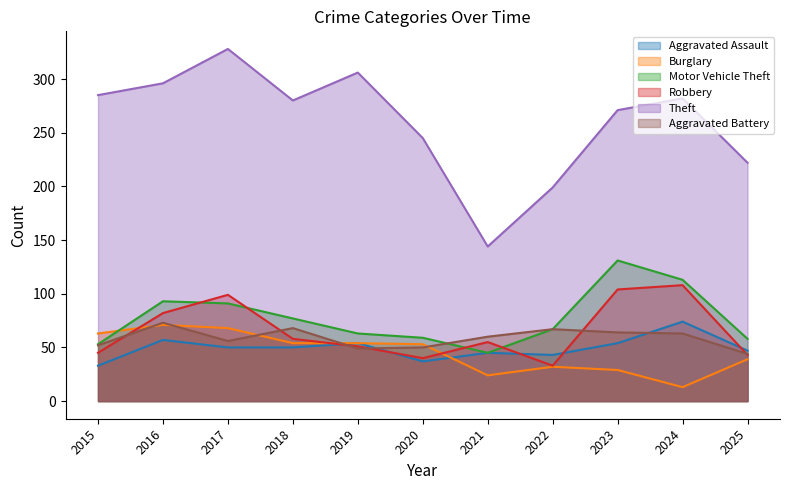

Reading left to right, extract all data points from this chart.

Aggravated Assault: 33	57	50	50	54	37	45	43	54	74	47
Burglary: 63	71	68	54	54	53	24	32	29	13	39
Motor Vehicle Theft: 53	93	91	77	63	59	45	67	131	113	58
Robbery: 45	82	99	58	51	40	55	33	104	108	43
Theft: 285	296	328	280	306	245	144	199	271	282	222
Aggravated Battery: 52	73	56	68	49	50	60	67	64	63	44